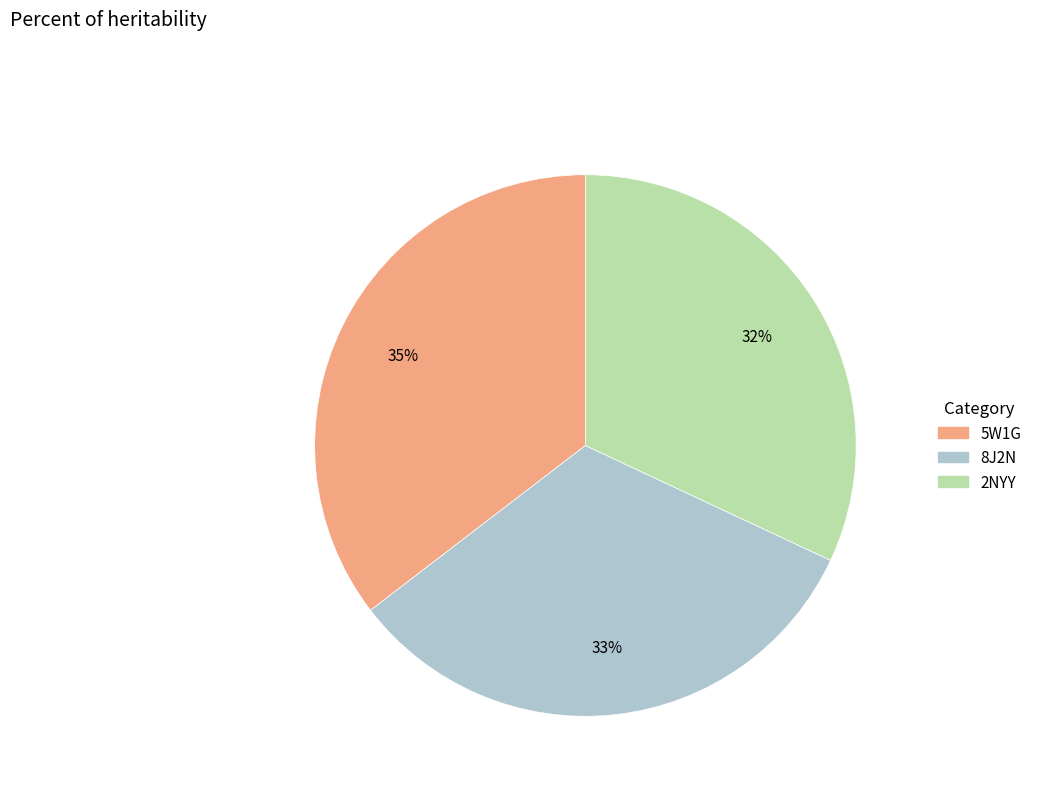

Between 5W1G and 8J2N, which is larger?

5W1G